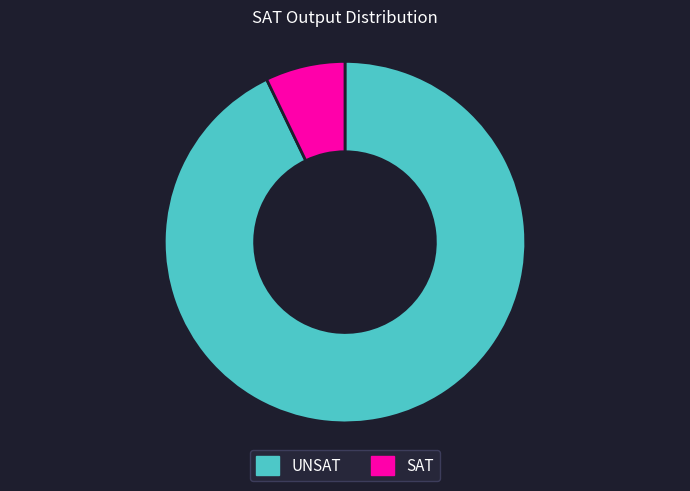

Is there a majority slice in this chart?

Yes